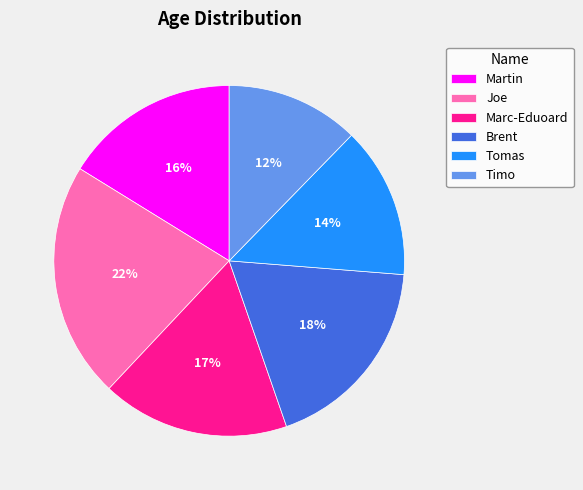

Do Martin and Tomas together represent more than half of the pie?

No